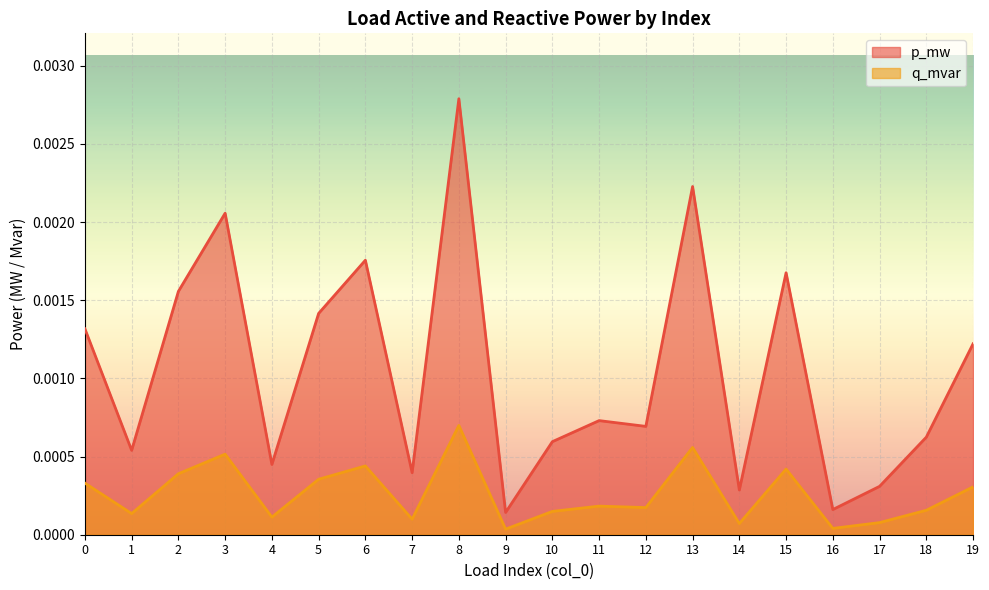

List the series in order of their peak value, highest first.

p_mw, q_mvar